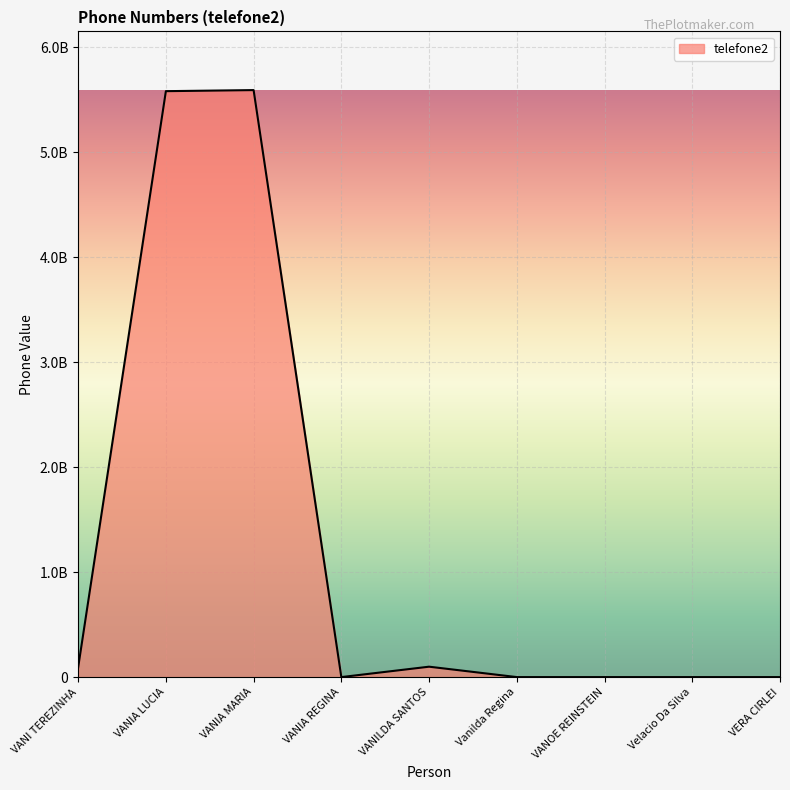

How many interior local peaks (higher than both neighbors) does the data have?

2